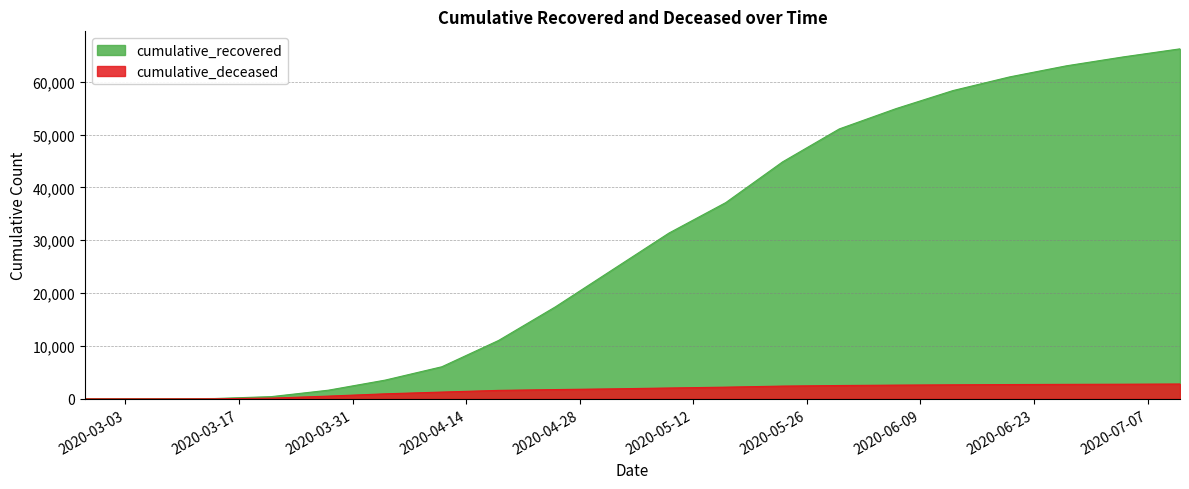

What is the difference between the second highest and minimum values in the cumulative_recovered series?

64693